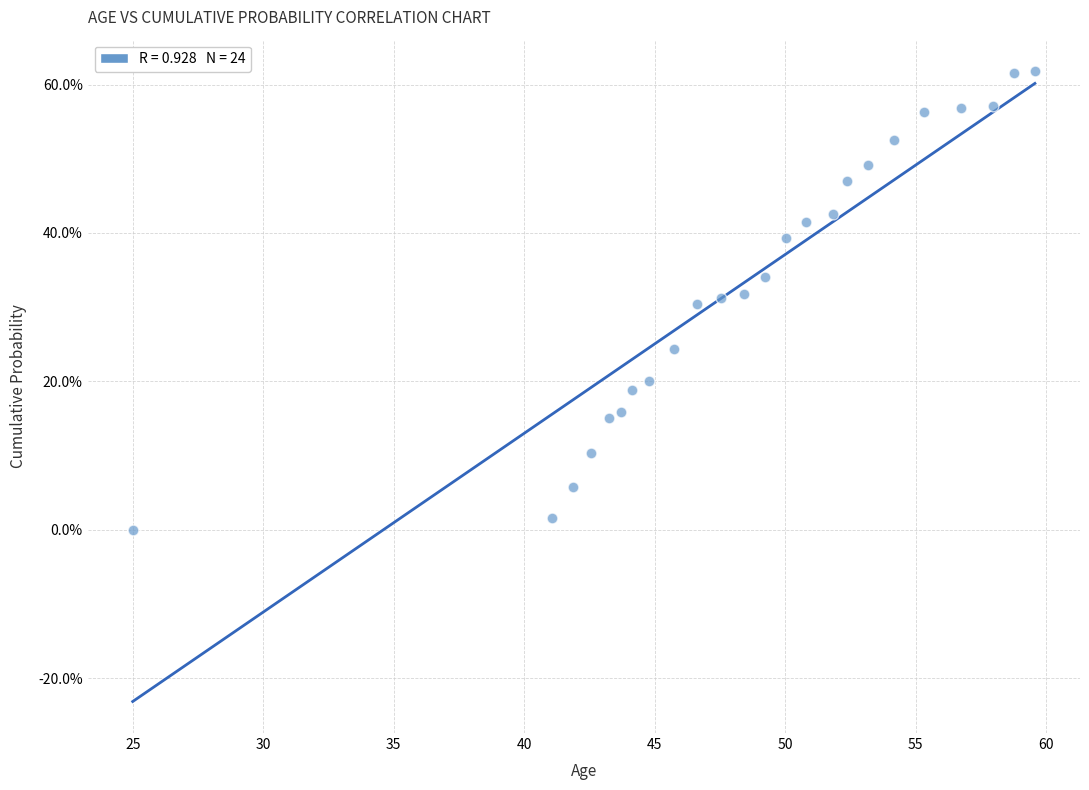

What is the range of Y values (max minus min)?

61.8